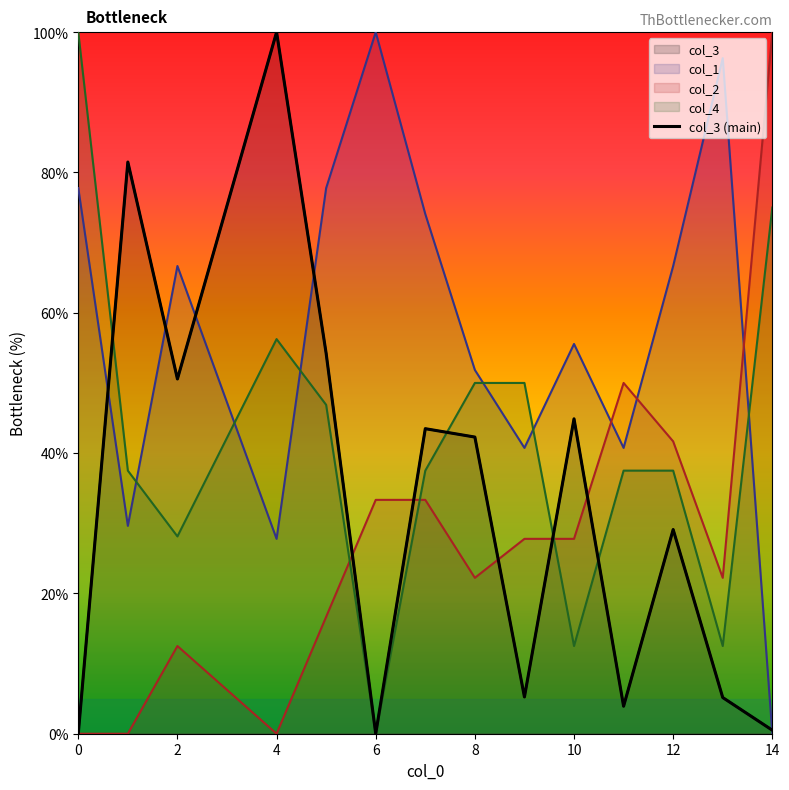

What is the greatest value displayed?

100.0